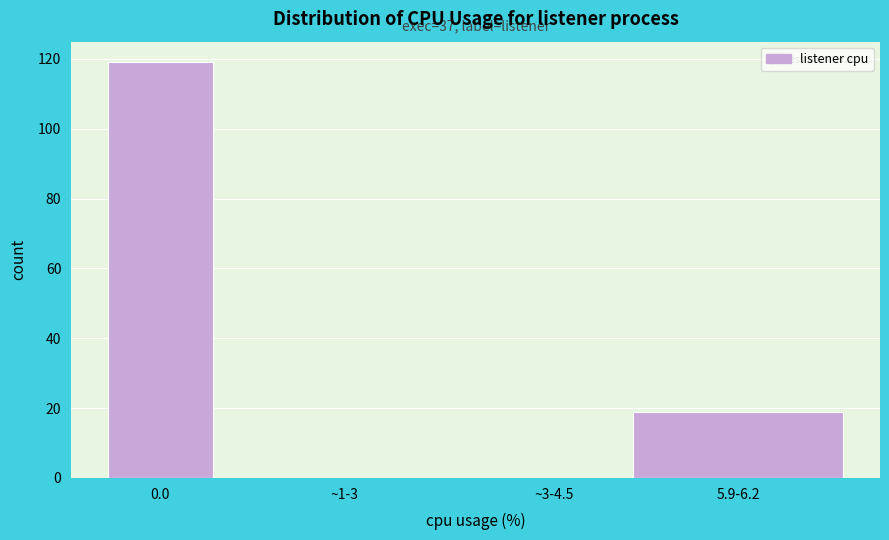

Reading left to right, what are all the values shown in this chart?

0.0=119	~1-3=0	~3-4.5=0	5.9-6.2=19